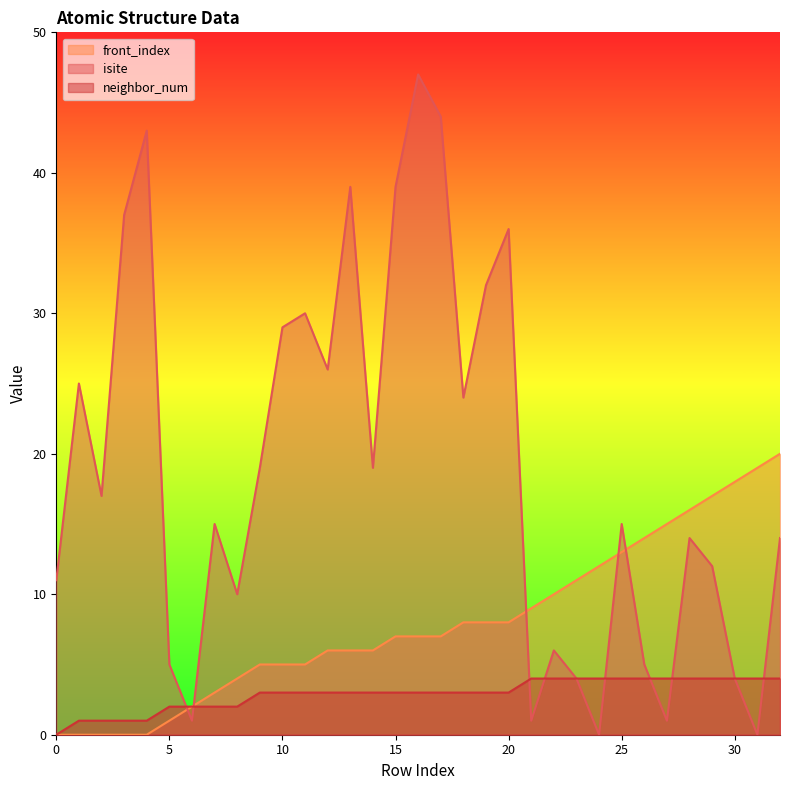

Which category has the highest value in the isite series?

16